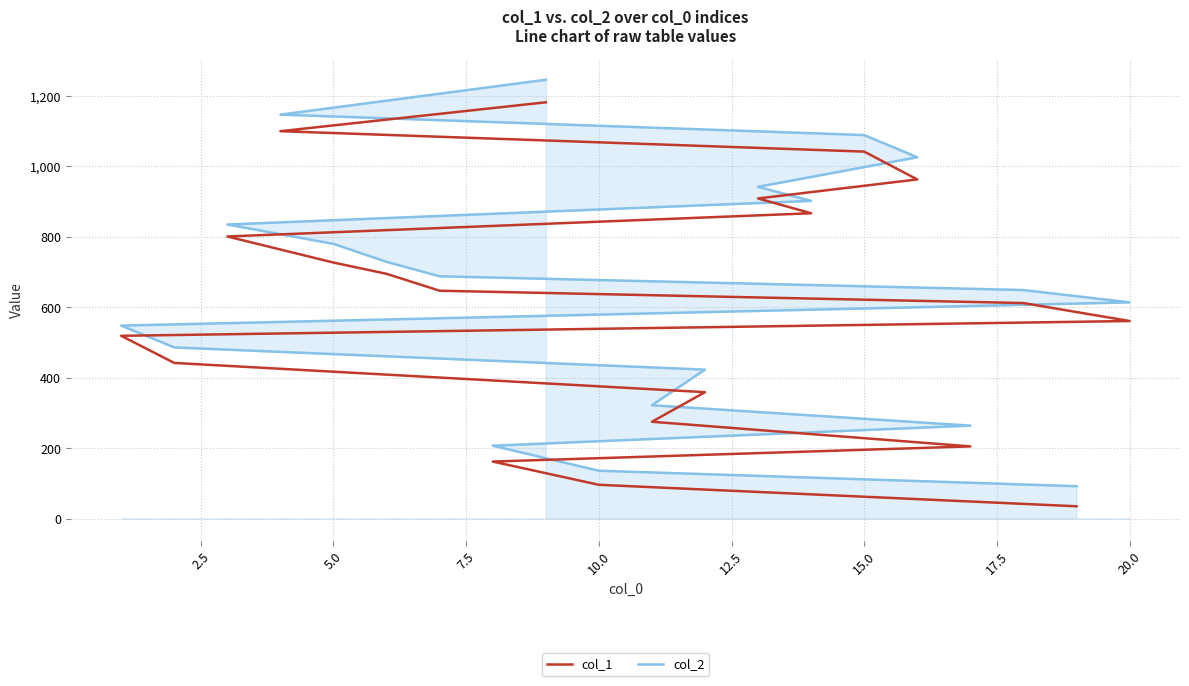

What position from the left is 14?

15